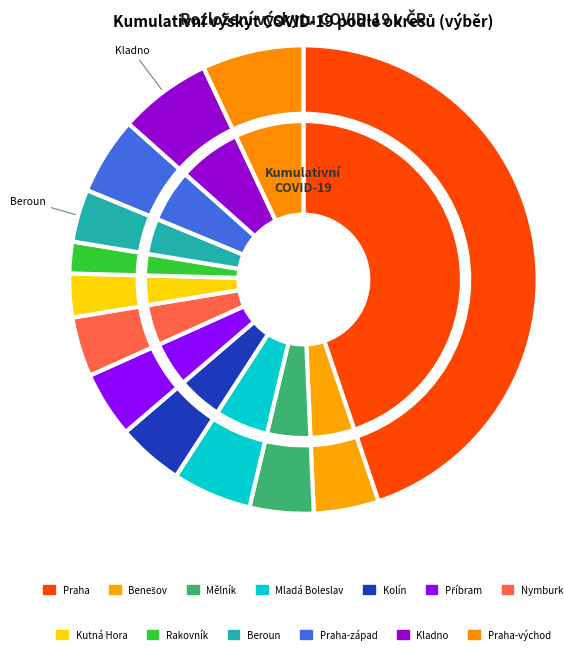

Rank the categories by value from highest to lowest.

Praha, Praha-východ, Kladno, Mladá Boleslav, Praha-západ, Kolín, Příbram, Benešov, Mělník, Nymburk, Beroun, Kutná Hora, Rakovník